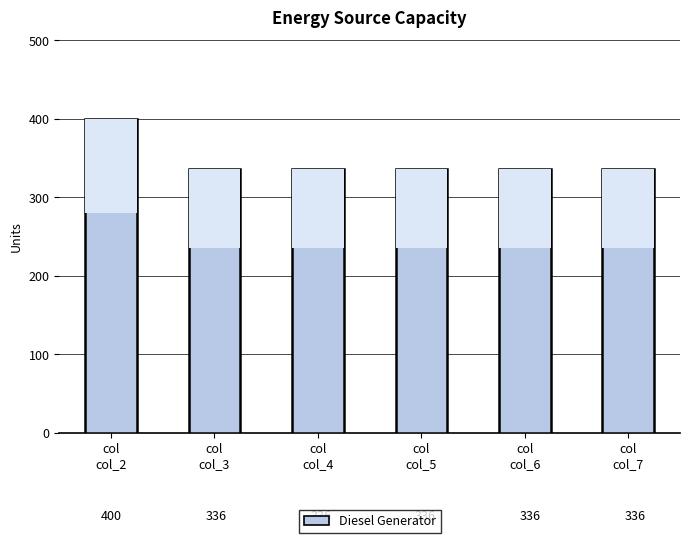

Reading left to right, what are all the values shown in this chart?

col
col_2=400	col
col_3=336	col
col_4=336	col
col_5=336	col
col_6=336	col
col_7=336